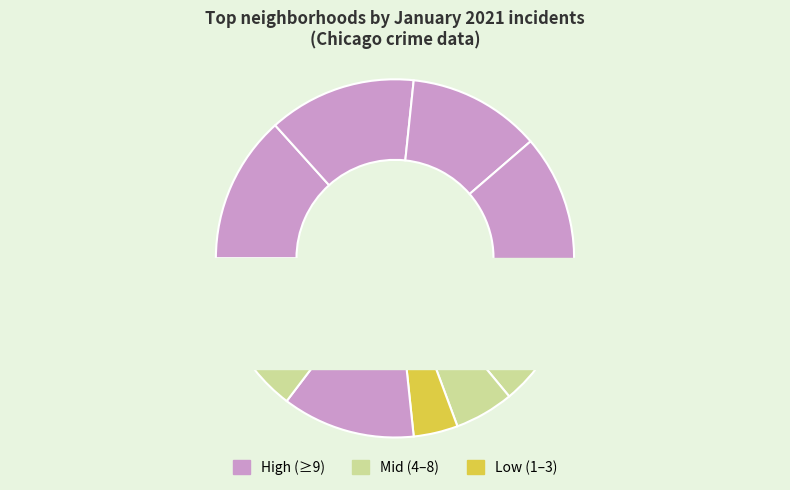

Is there any slice that represents more than half of the pie?

No